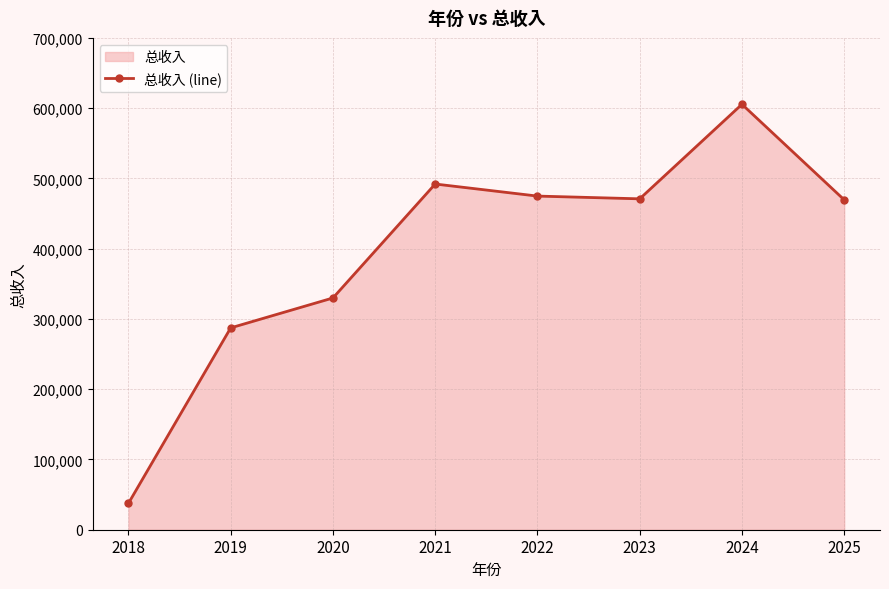

Rank the categories by value from lowest to highest.

2018, 2019, 2020, 2025, 2023, 2022, 2021, 2024